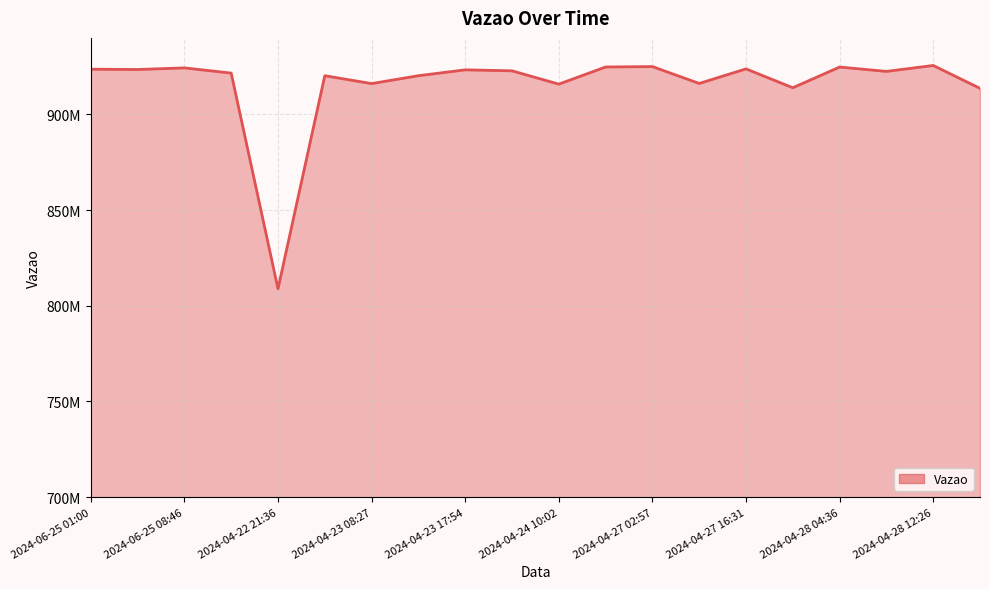

Does the chart display data point markers on the line(s)?

No